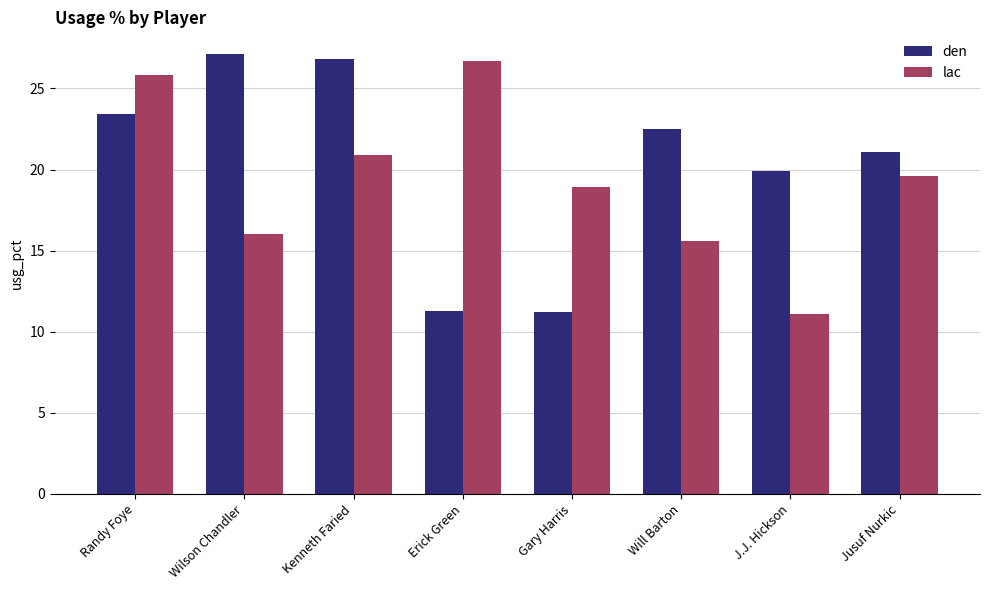

What is the difference between the second highest and minimum values in the lac series?

14.7